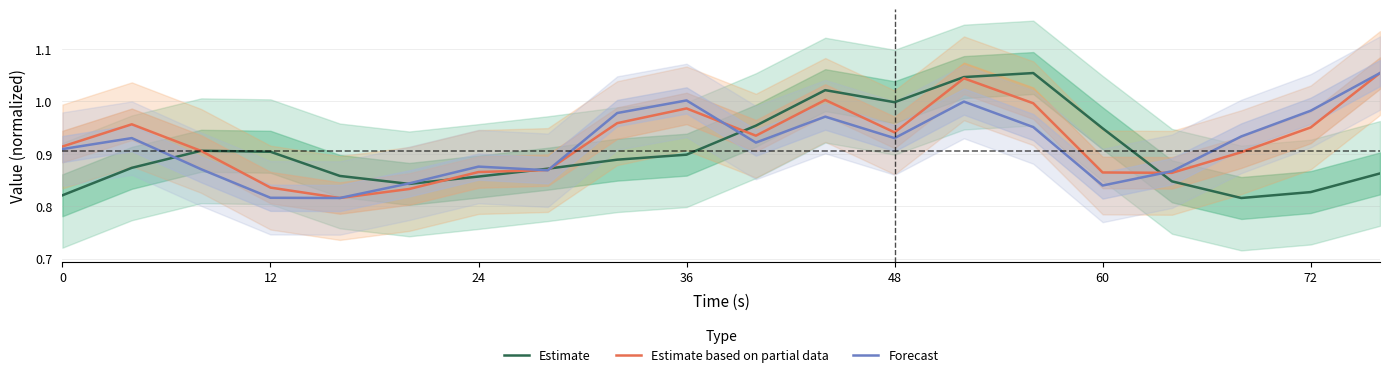

The Estimate series shows 0.6 at 24. True or false?

False